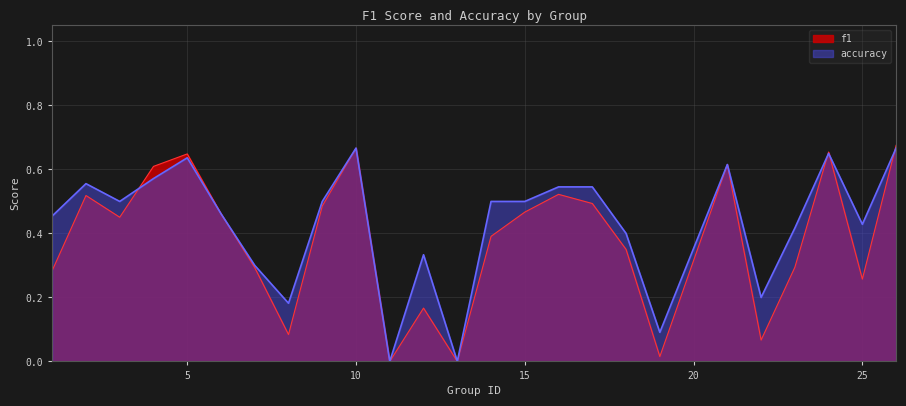

At which category does the chart reach its peak across all series?

26